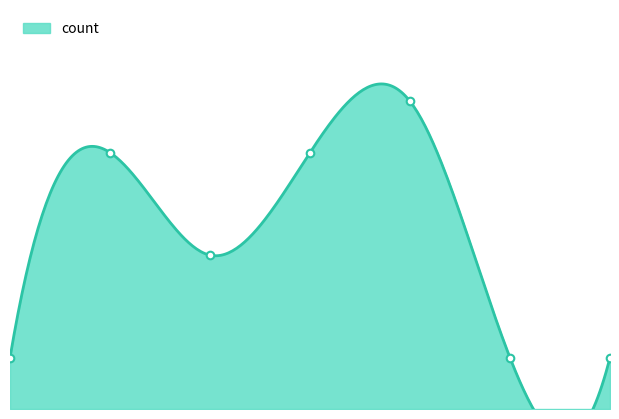

What is the change in value from 0 to 4?

+5